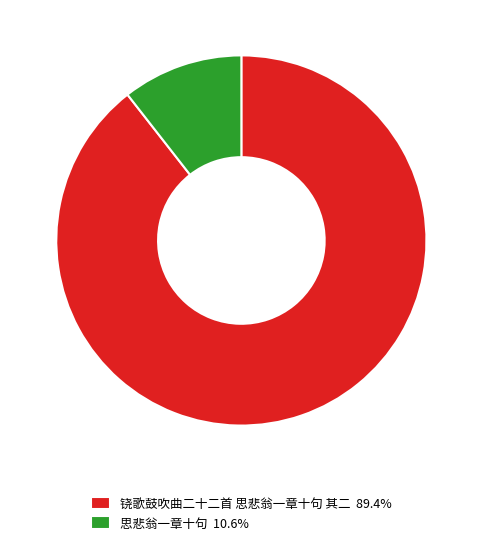

Count the number of slices in the pie.

2